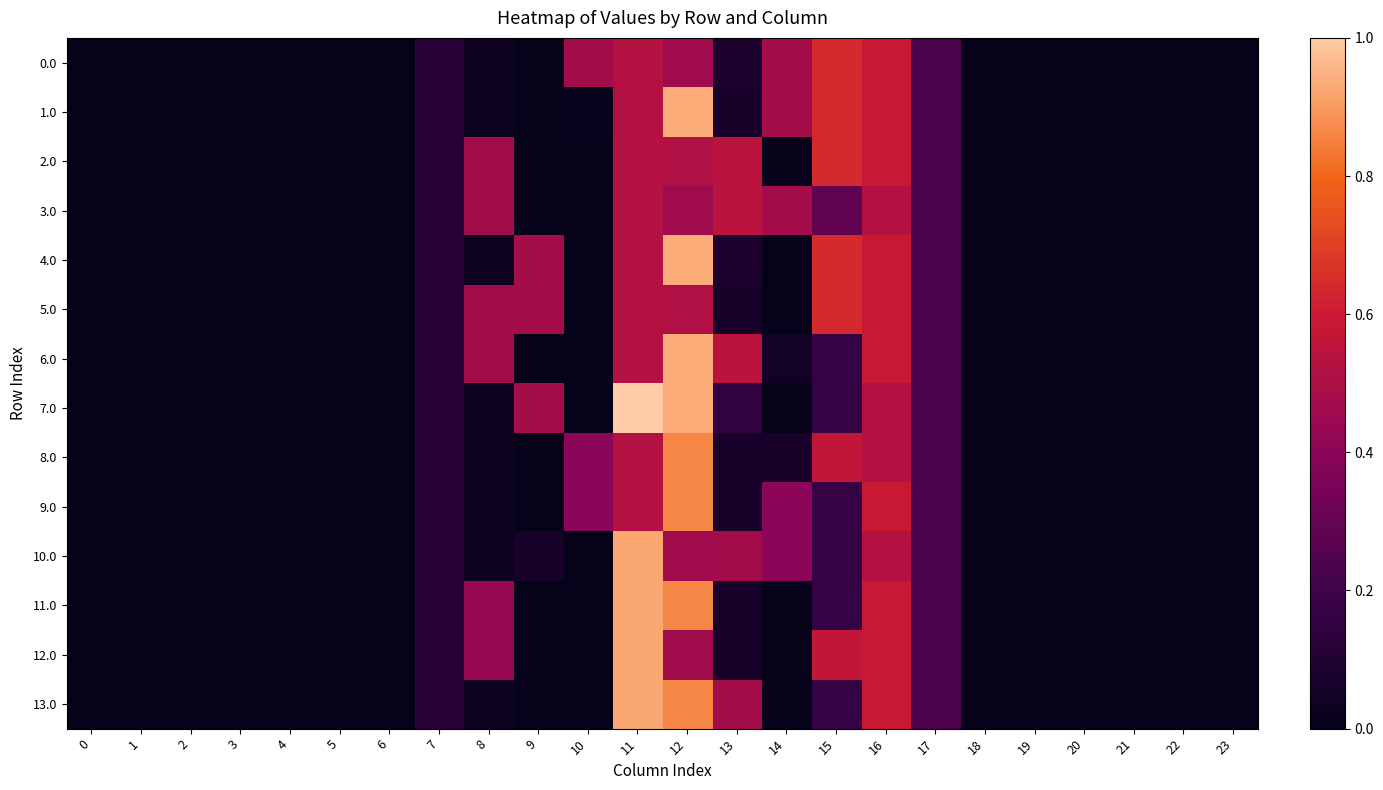

Count the number of categories in the chart.

24